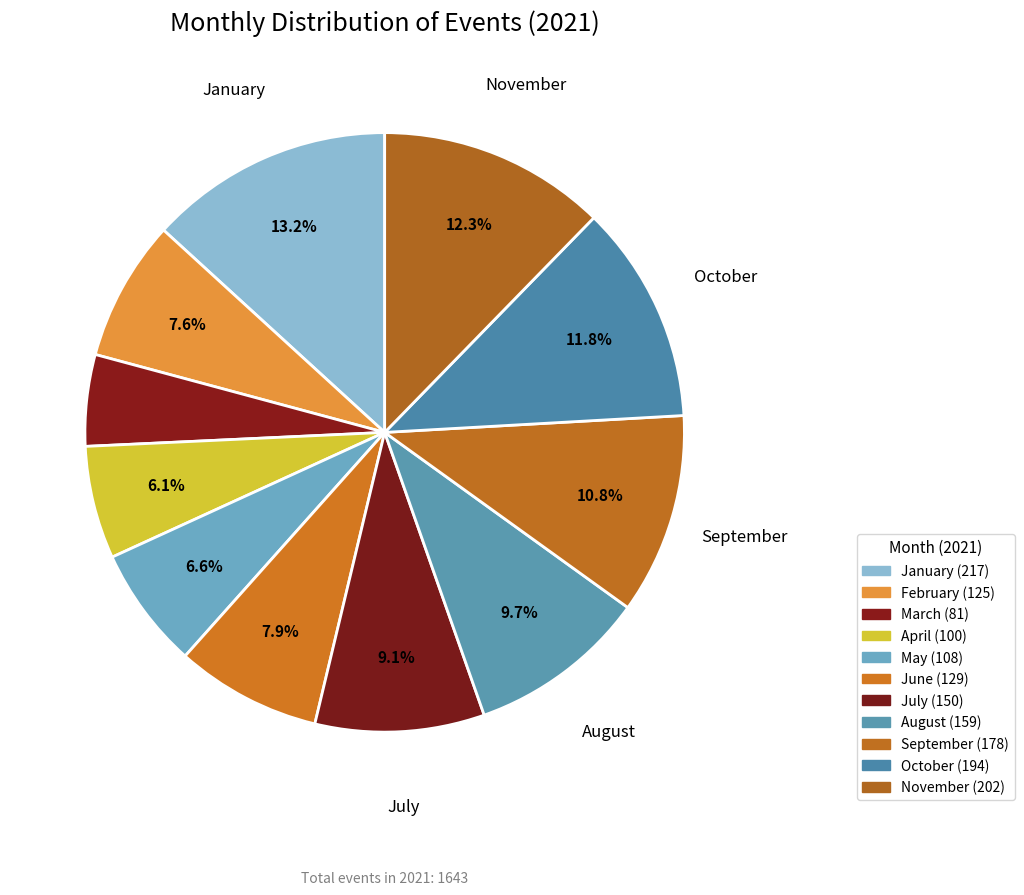

Does March represent more than half of the total?

No